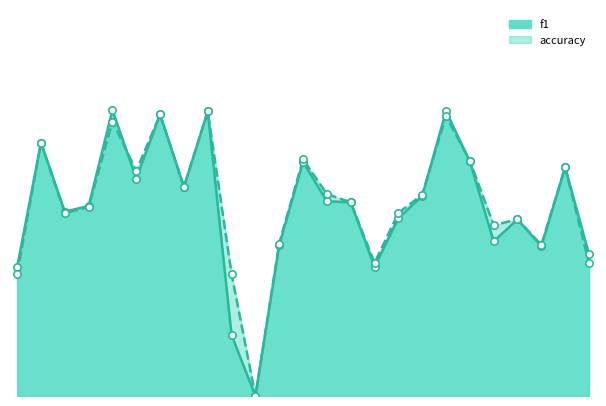

Is the value of accuracy at 19 greater than the value of f1 at 5?

No